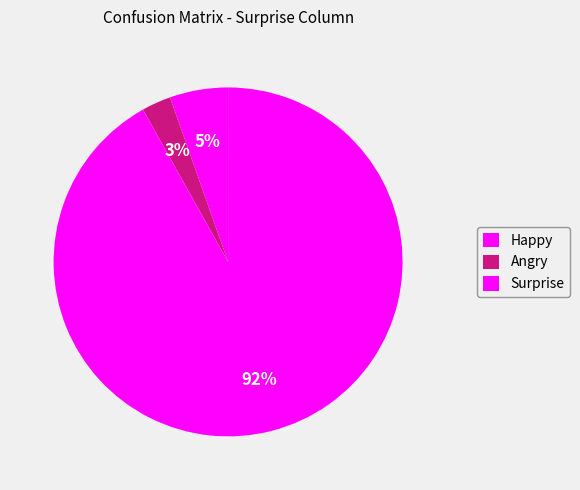

Which slice is the smallest?

Angry